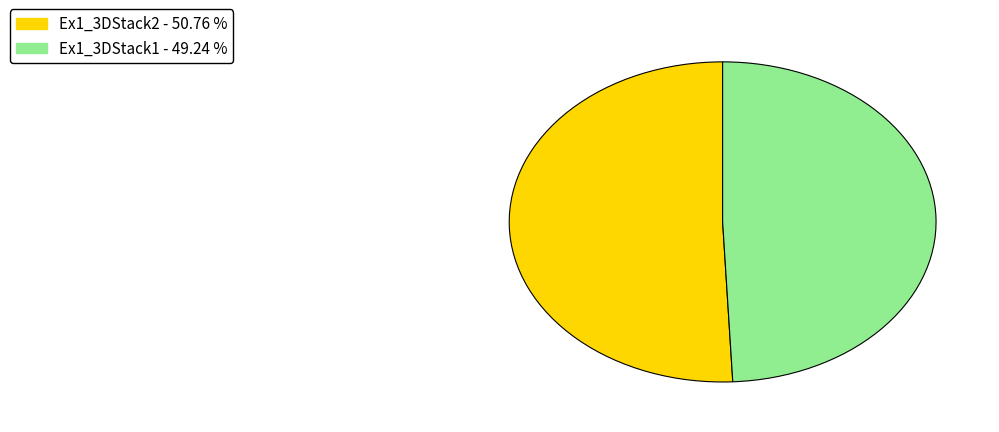

What is the smallest slice in the pie chart?

Ex1_3DStack1